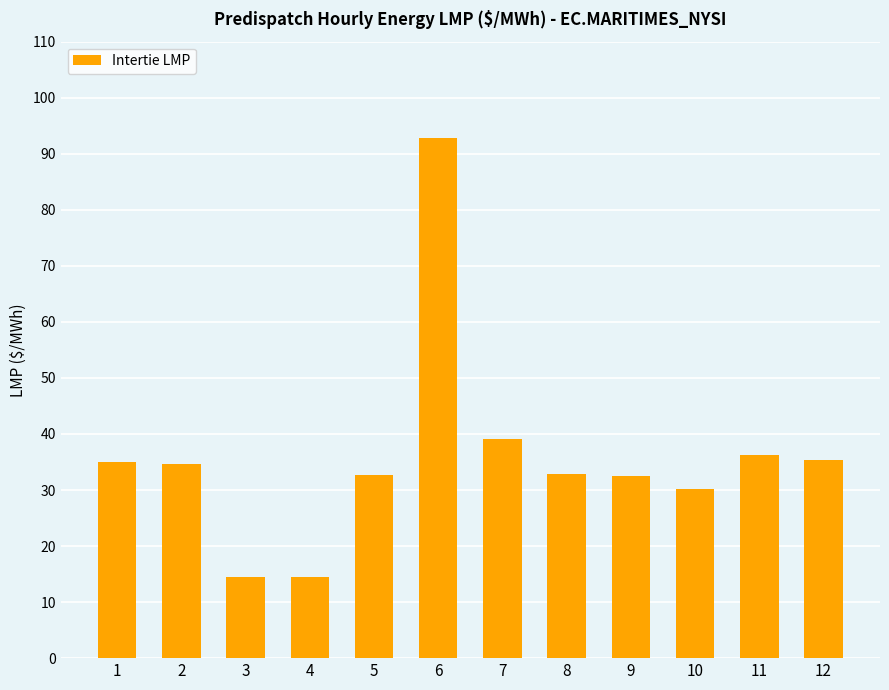

Is it true that the value at 8 is 32.9?

True